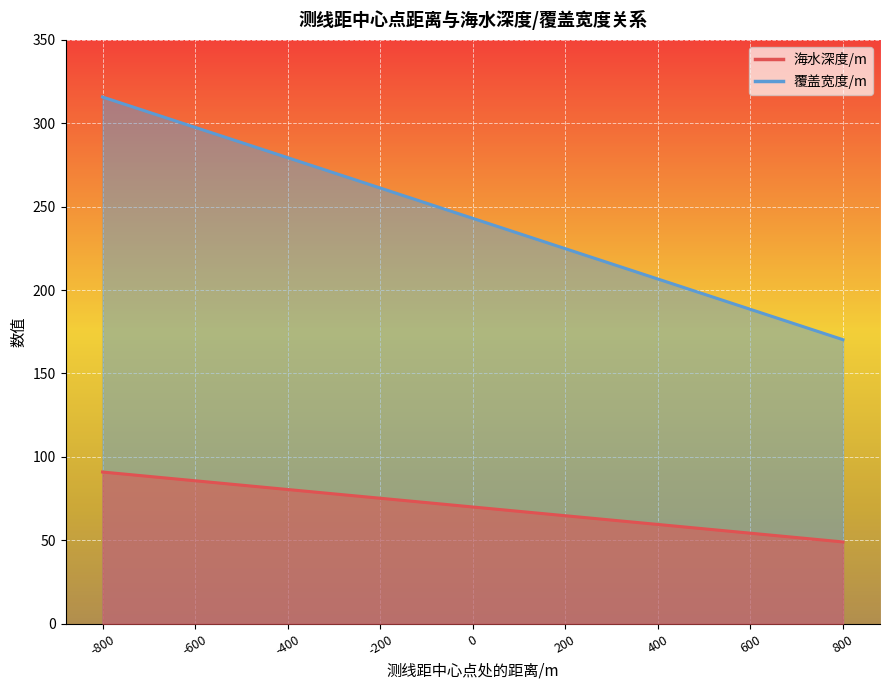

True or false: 海水深度/m has more than 2 interior local peaks.

False